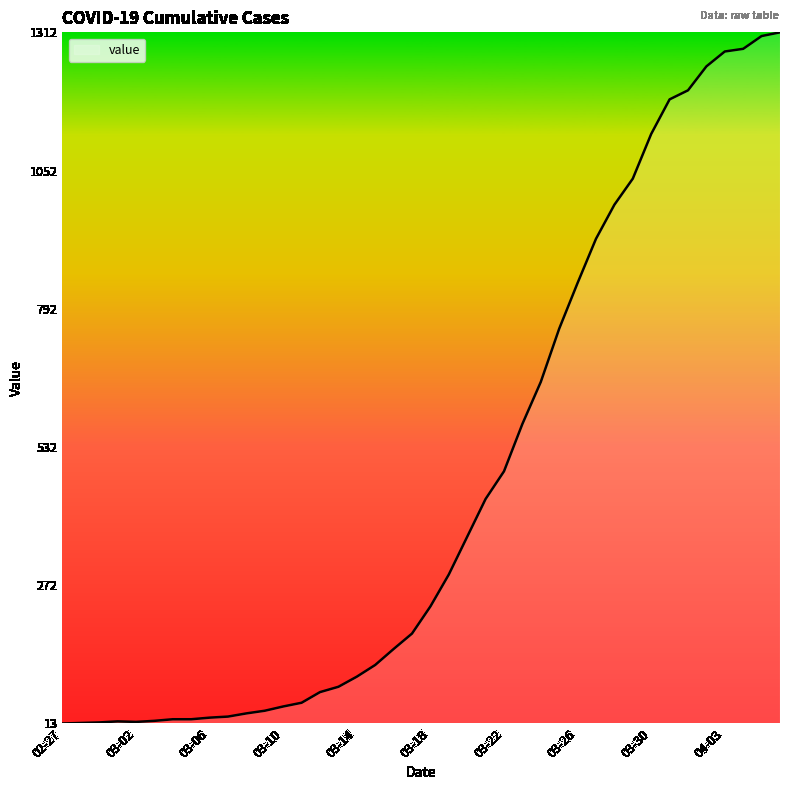

How many lines are shown in the chart?

1